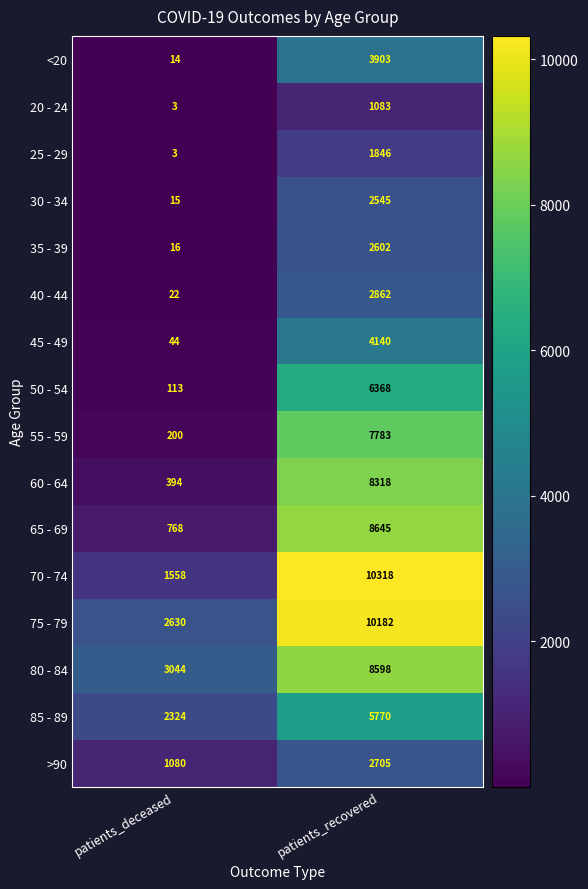

Which label corresponds to the largest value in the chart?

patients_recovered